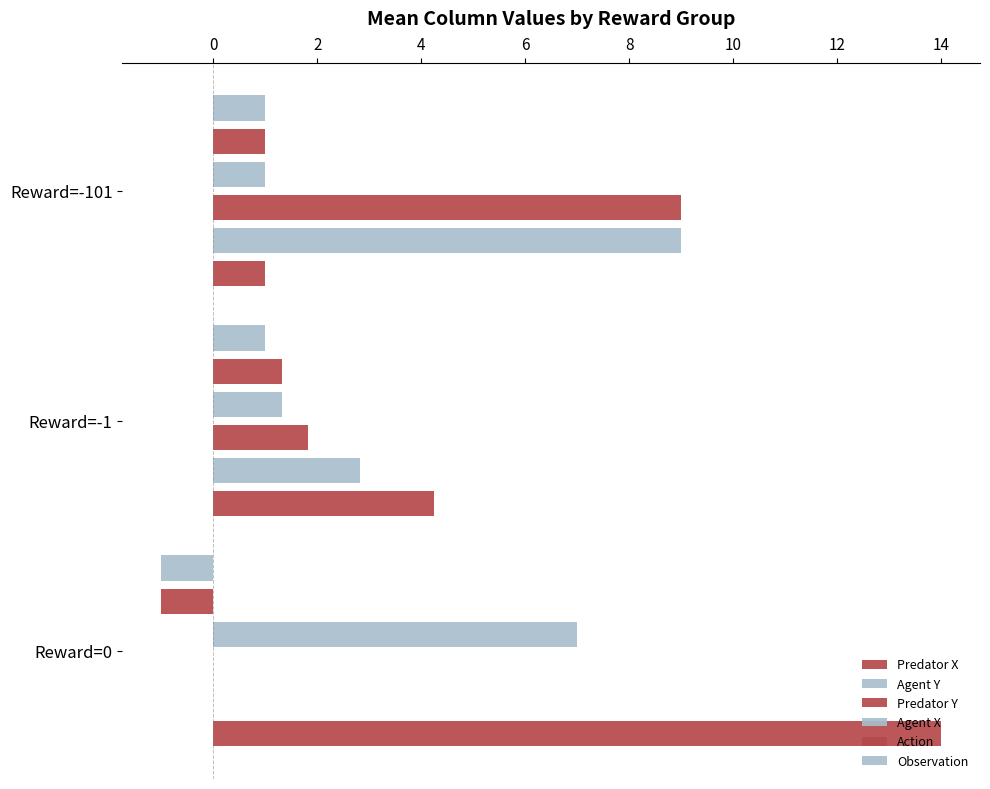

How many bars are there in each group?

6